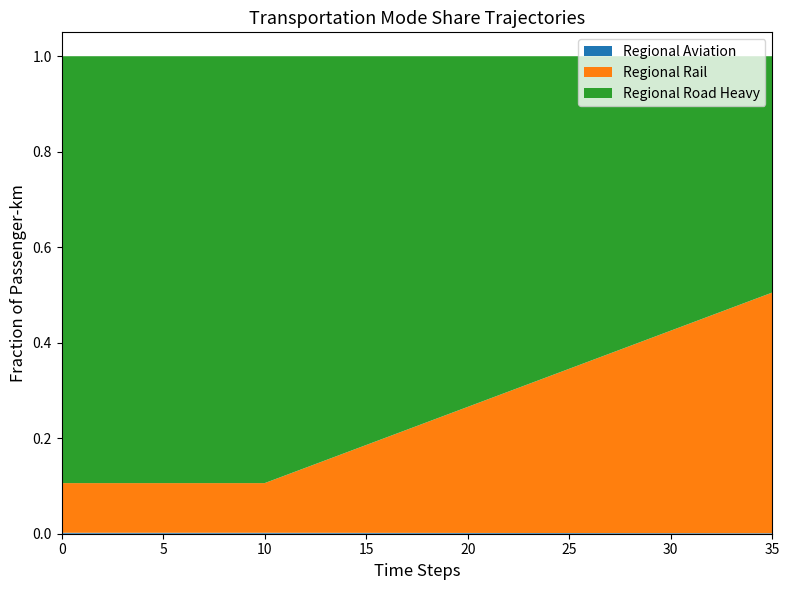

Reading right to left, what are all the values shown in this chart?

Regional Aviation: 35=0.0	34=0.0	33=0.0	32=0.0	31=0.0	30=0.0	29=0.0	28=0.0	27=0.0	26=0.0	25=0.0	24=0.0	23=0.0	22=0.0	21=0.0	20=0.0	19=0.0	18=0.0	17=0.0	16=0.0	15=0.0	14=0.0	13=0.0	12=0.0	11=0.0	10=0.0	9=0.0	8=0.0	7=0.0	6=0.0	5=0.0	4=0.0	3=0.0	2=0.0	1=0.0	0=0.0
Regional Rail: 35=0.5	34=0.5	33=0.5	32=0.5	31=0.4	30=0.4	29=0.4	28=0.4	27=0.4	26=0.4	25=0.3	24=0.3	23=0.3	22=0.3	21=0.3	20=0.3	19=0.2	18=0.2	17=0.2	16=0.2	15=0.2	14=0.2	13=0.2	12=0.1	11=0.1	10=0.1	9=0.1	8=0.1	7=0.1	6=0.1	5=0.1	4=0.1	3=0.1	2=0.1	1=0.1	0=0.1
Regional Road Heavy: 35=0.5	34=0.5	33=0.5	32=0.5	31=0.6	30=0.6	29=0.6	28=0.6	27=0.6	26=0.6	25=0.7	24=0.7	23=0.7	22=0.7	21=0.7	20=0.7	19=0.8	18=0.8	17=0.8	16=0.8	15=0.8	14=0.8	13=0.8	12=0.9	11=0.9	10=0.9	9=0.9	8=0.9	7=0.9	6=0.9	5=0.9	4=0.9	3=0.9	2=0.9	1=0.9	0=0.9